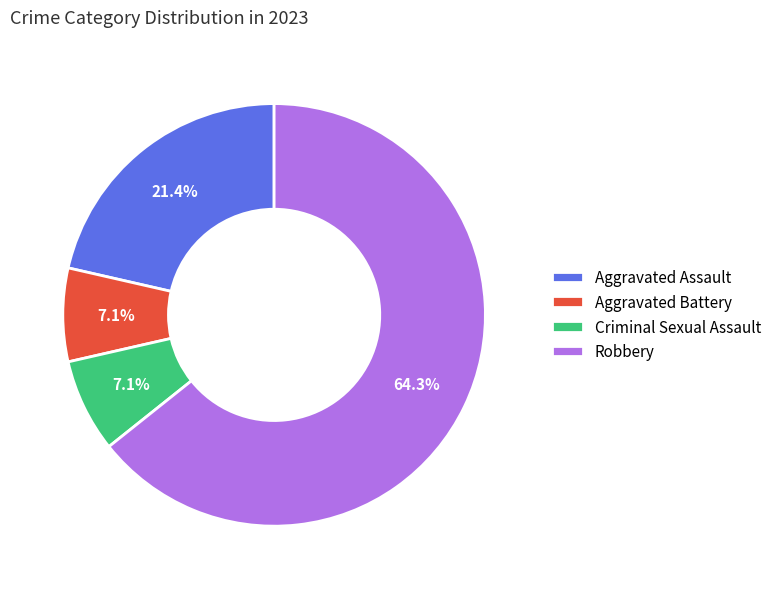

True or false: Aggravated Battery accounts for 18% of the total.

False